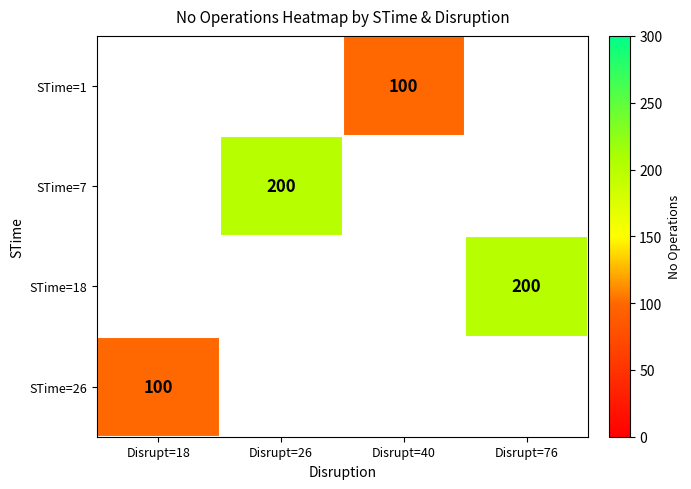

True or false: STime=1 has a value of 100 at Disrupt=40.

True